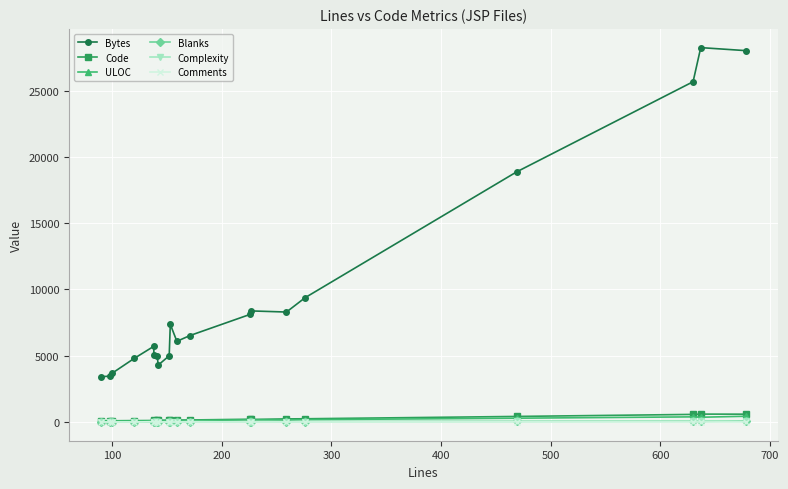

True or false: Complexity has a value of 7 at 400.

False